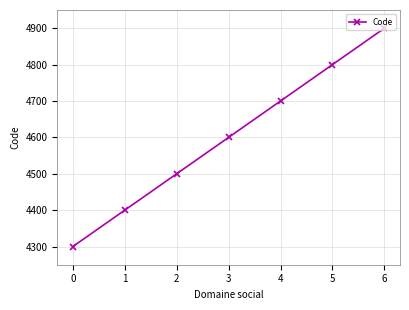

What is the value of the 5th point from the left?

4700